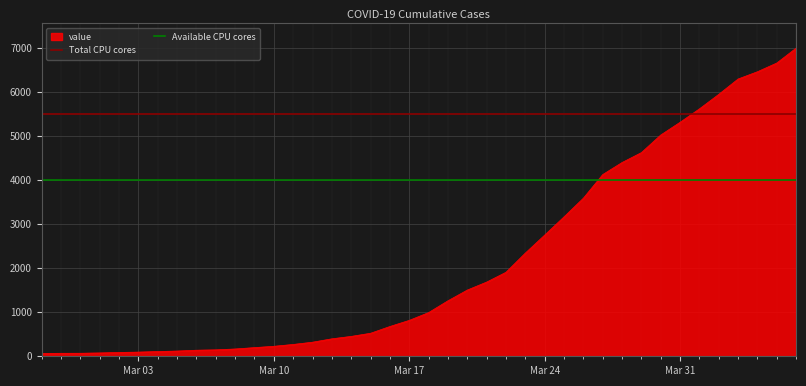

What is the lowest value of the Total CPU cores series?

5500